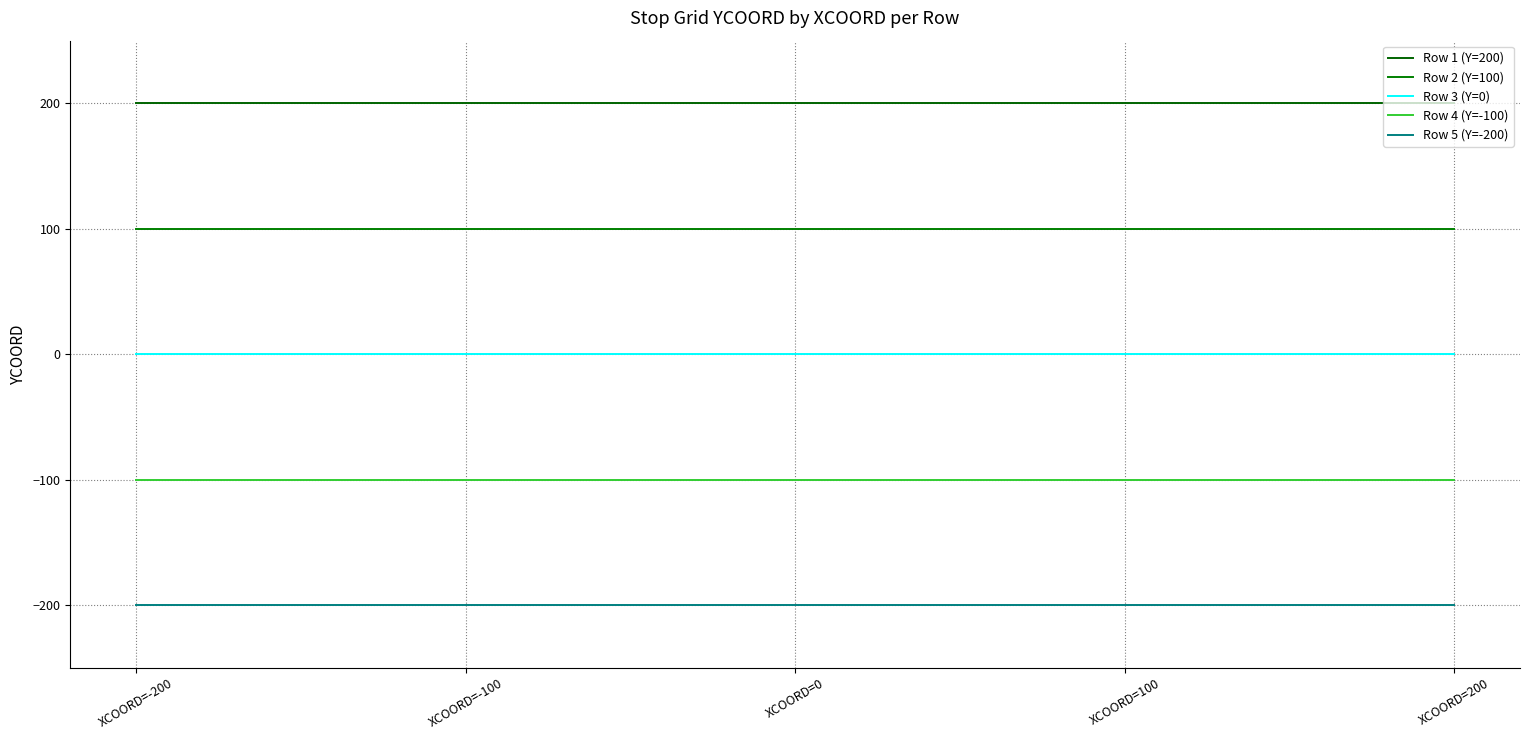

The value of Row 2 (Y=100) at XCOORD=-100 is 167. True or false?

False